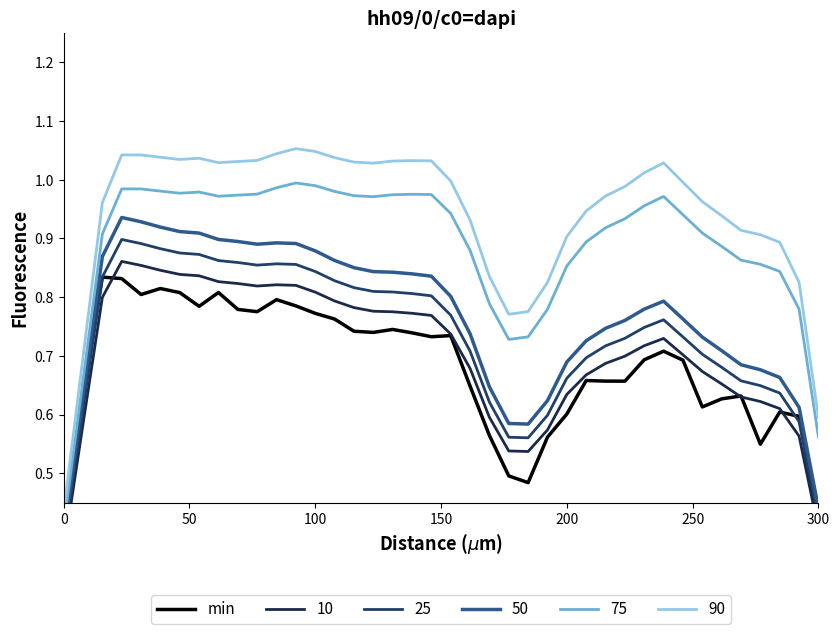

What is the average value?

0.7